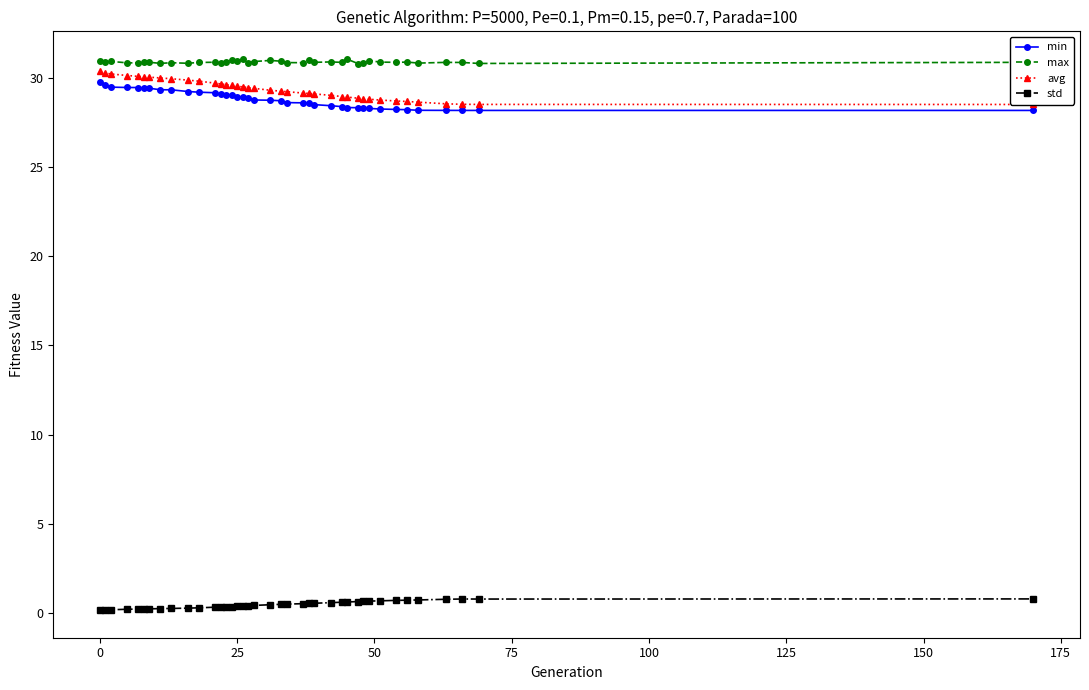

List the series in order of their peak value, highest first.

max, avg, min, std